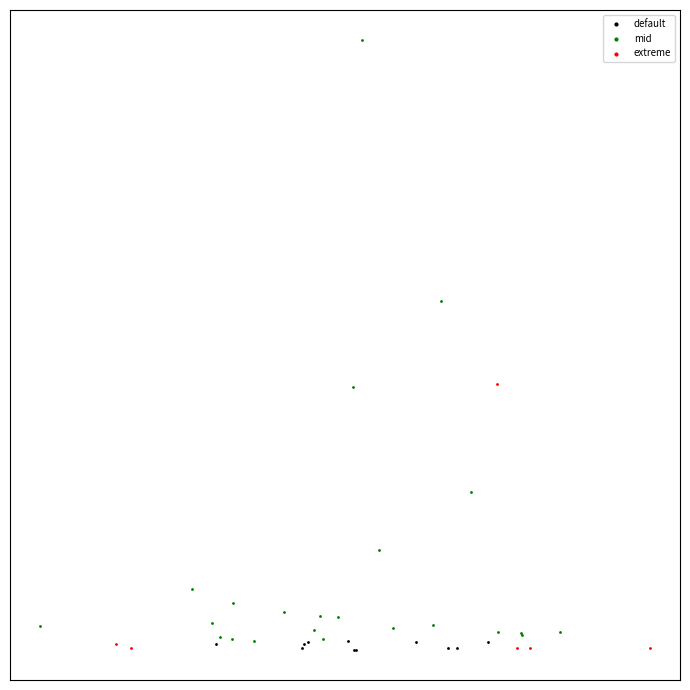

Which series has the widest spread of Y values?

mid